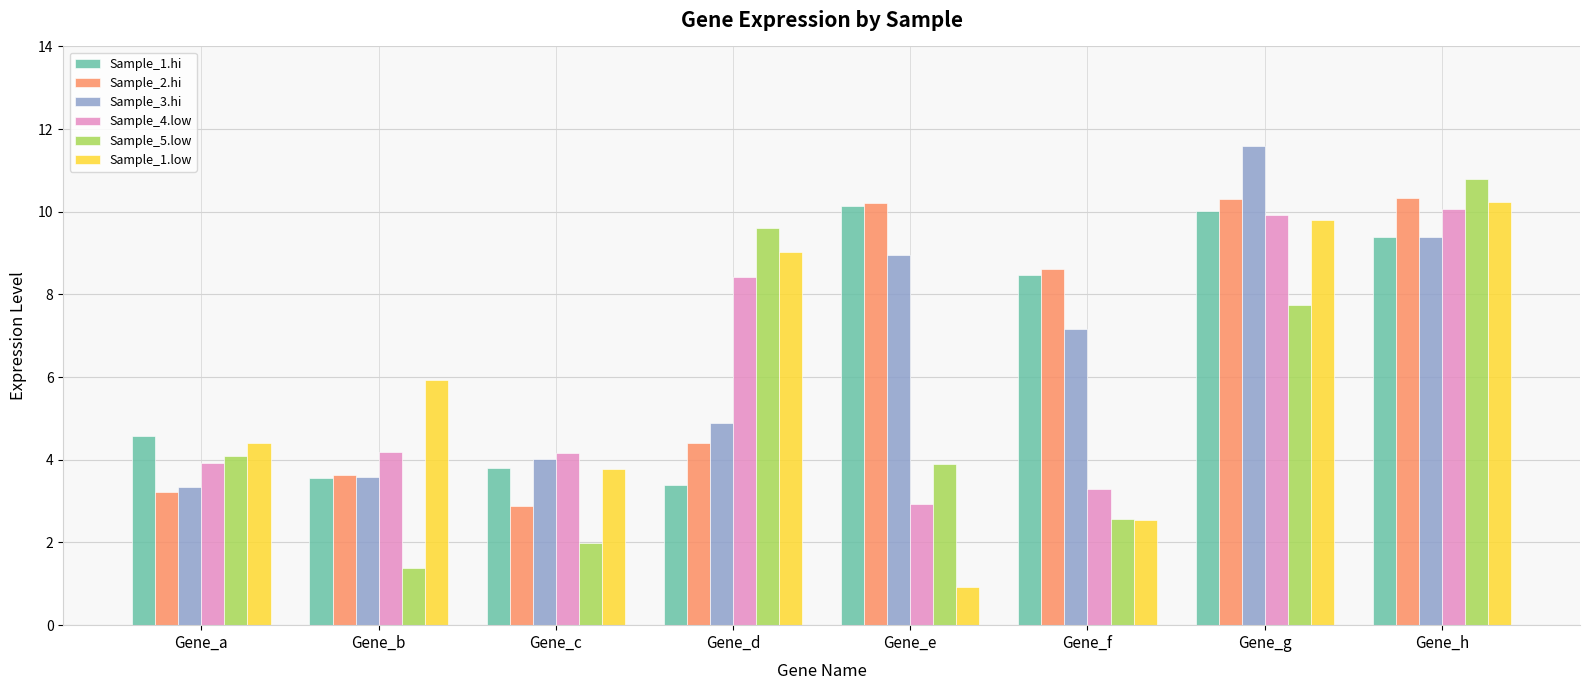

What is the value of the Sample_1.low bar at the 1st from the left?

4.4